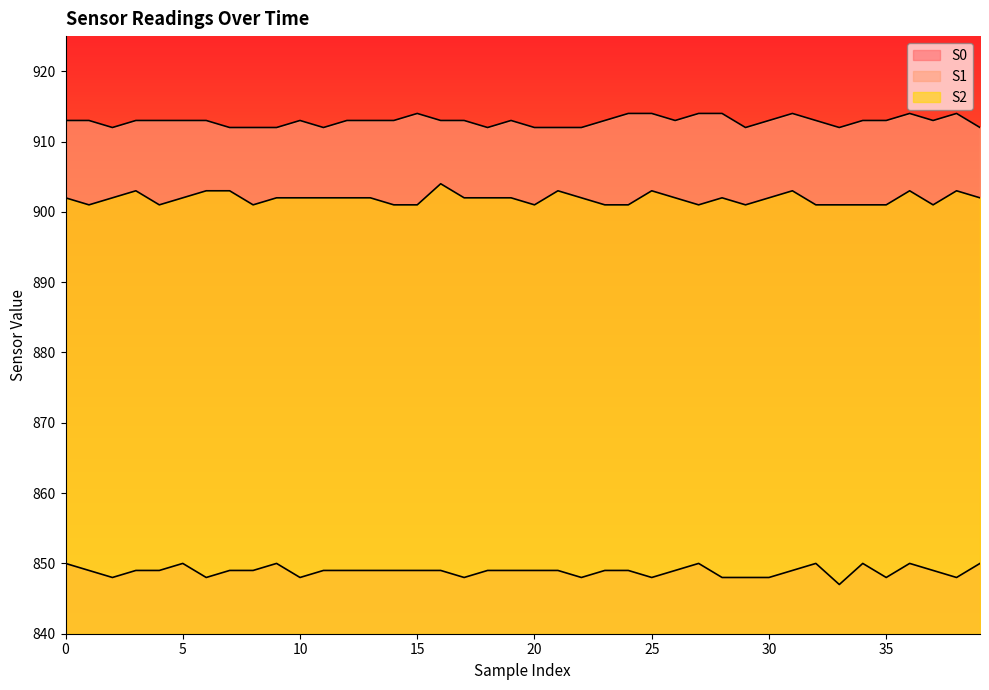

At which label does S2 first exceed 902?

3